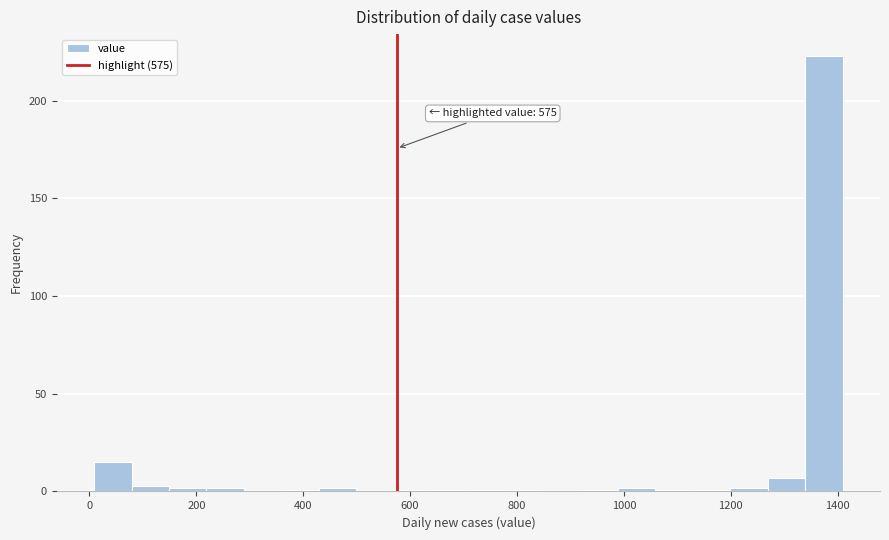

Around what value on the x-axis is the tallest bar? Give the approximate position of its centre, as read against the axis.

1380